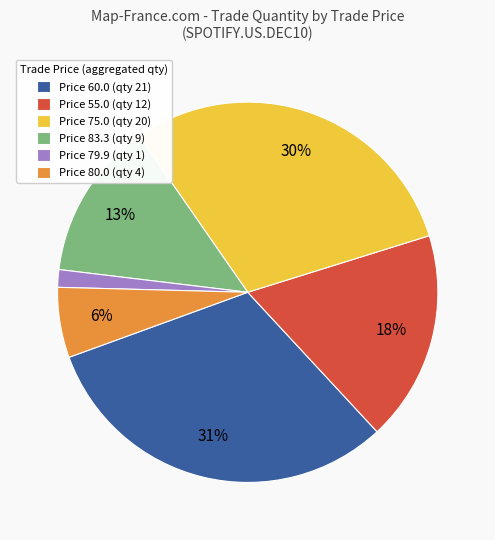

The Price 55.0 (qty 12) slice represents 18% of the pie. True or false?

True